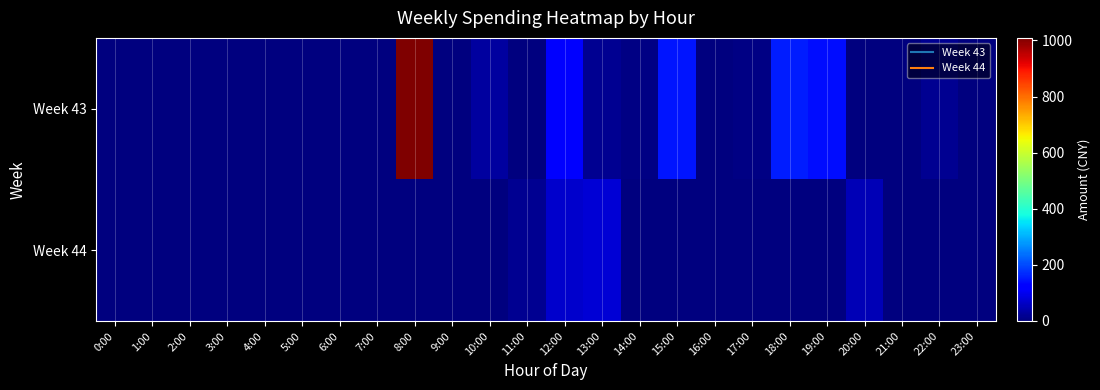

At how many categories does at least one series exceed 756?

1